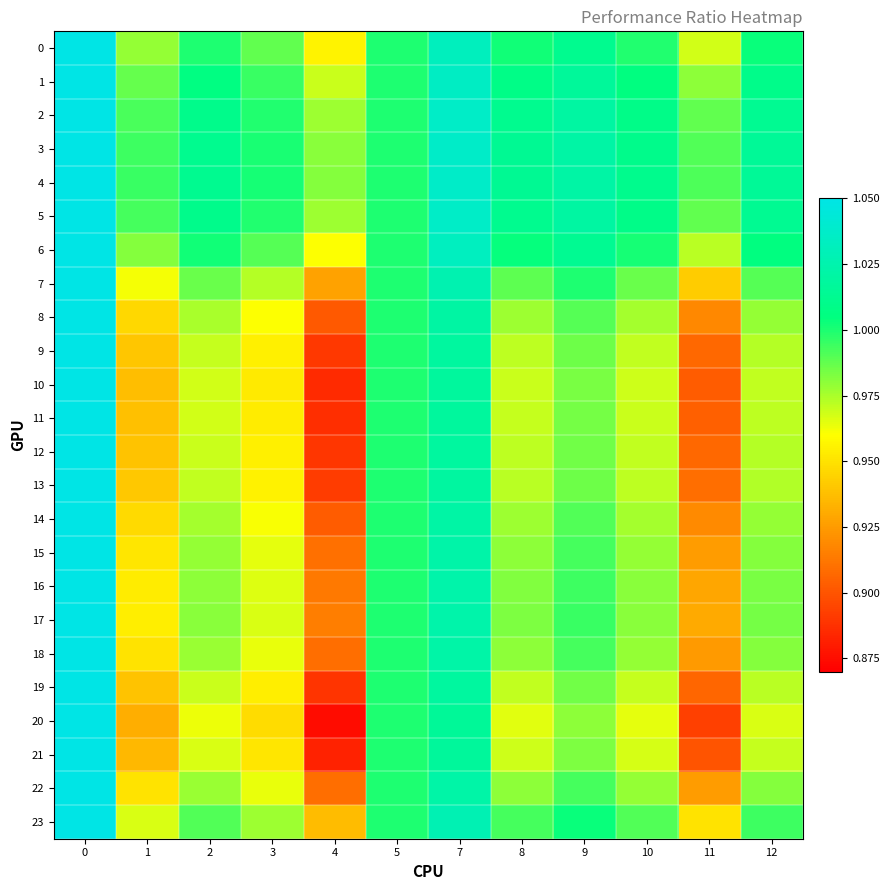

List the series in order of their peak value, highest first.

0, 1, 2, 3, 4, 5, 6, 7, 8, 9, 10, 11, 12, 13, 14, 15, 16, 17, 18, 19, 20, 21, 22, 23